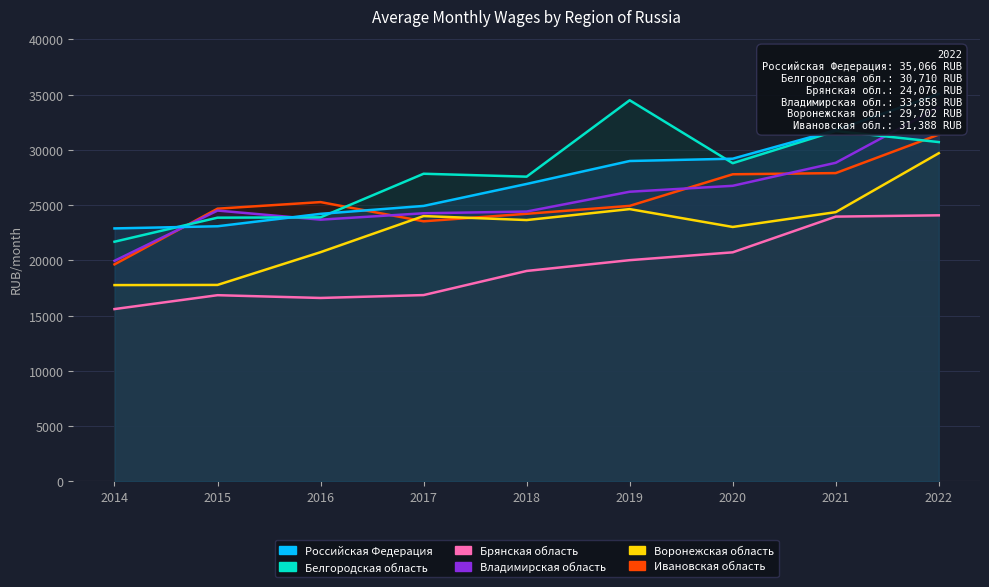

The Российская Федерация series shows 10503.9 at 2019. True or false?

False